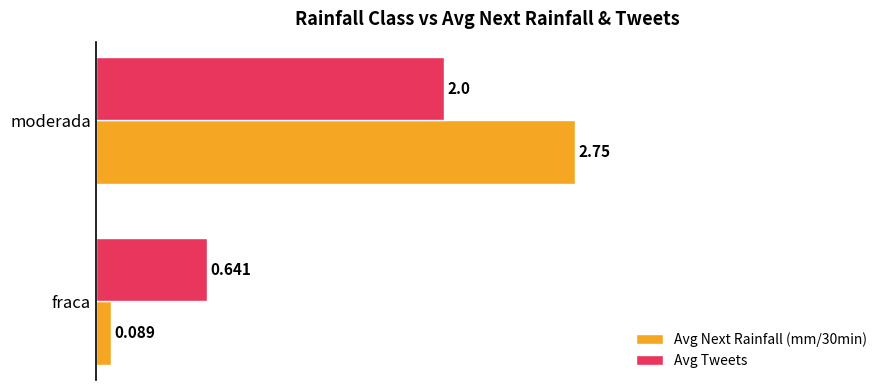

Where is Avg Tweets nearest to the value 1?

fraca